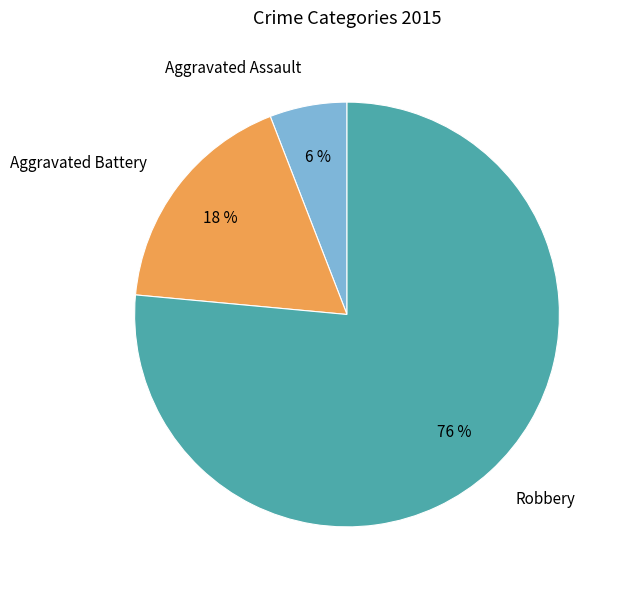

The Aggravated Battery slice represents 18% of the pie. True or false?

True